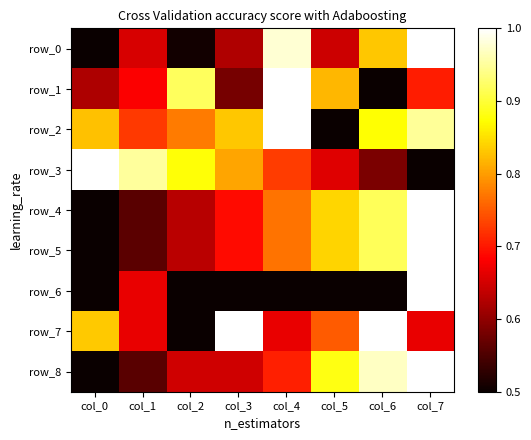

True or false: row_3 has a value of 0.7 at col_4.

True